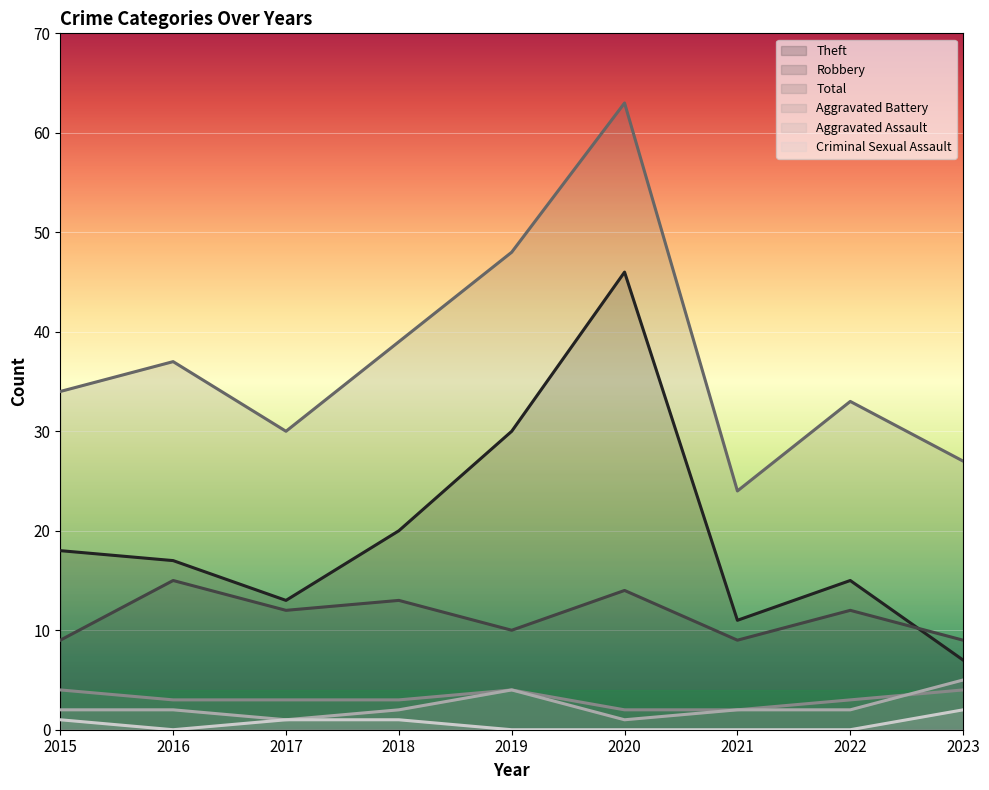

Which series has the largest total across all categories?

Total